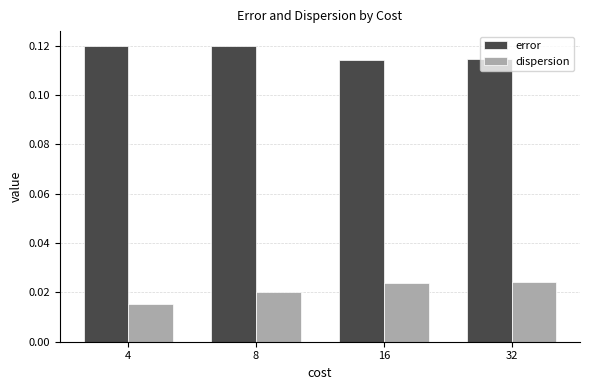

Rank the series at 16 from lowest to highest value.

dispersion, error